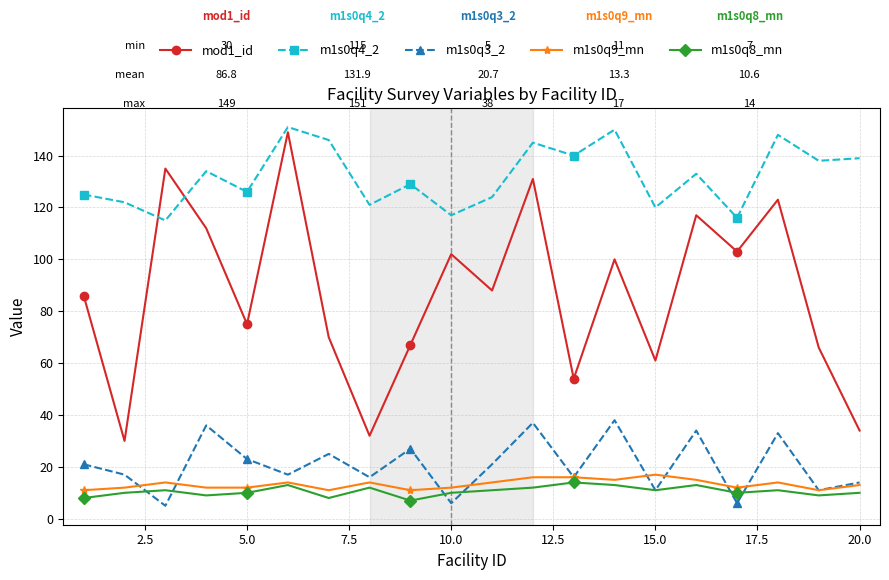

Which series has the widest spread of values?

mod1_id